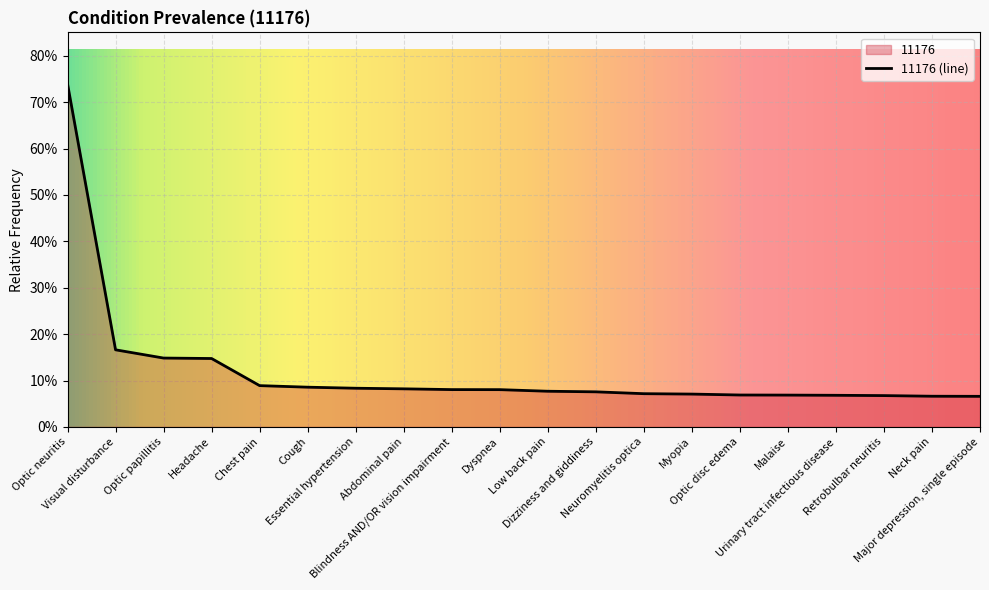

What is the minimum value shown in the chart?

0.1